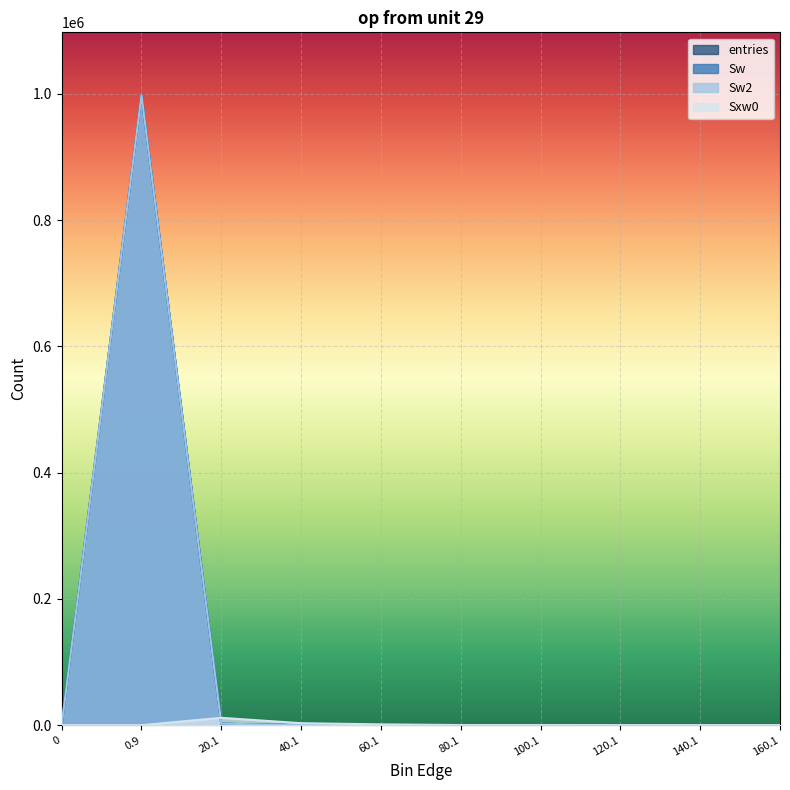

The value of entries at 100.1 is 1. True or false?

True